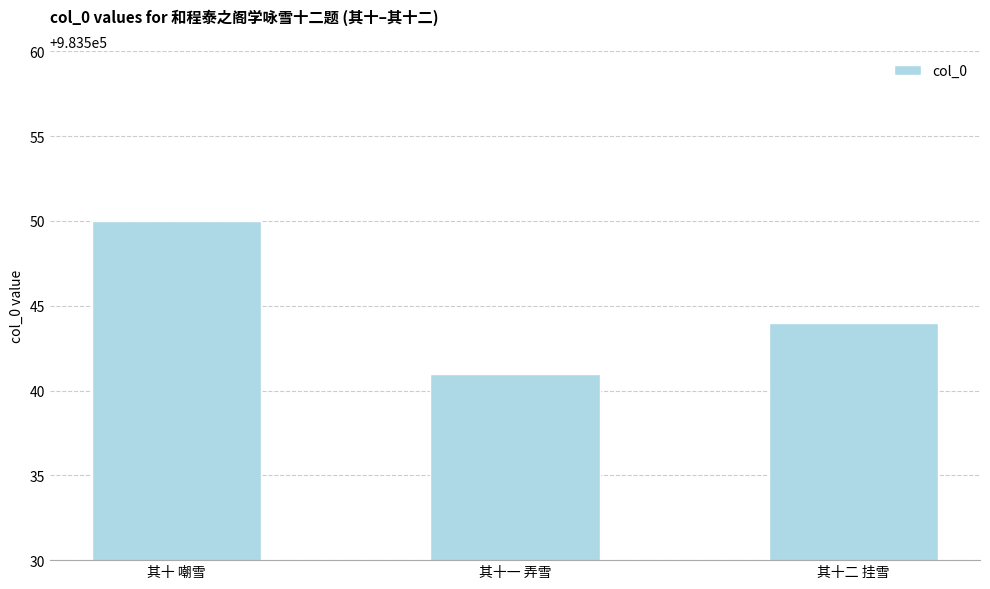

Where is the data nearest to the value 983545?

其十二 挂雪